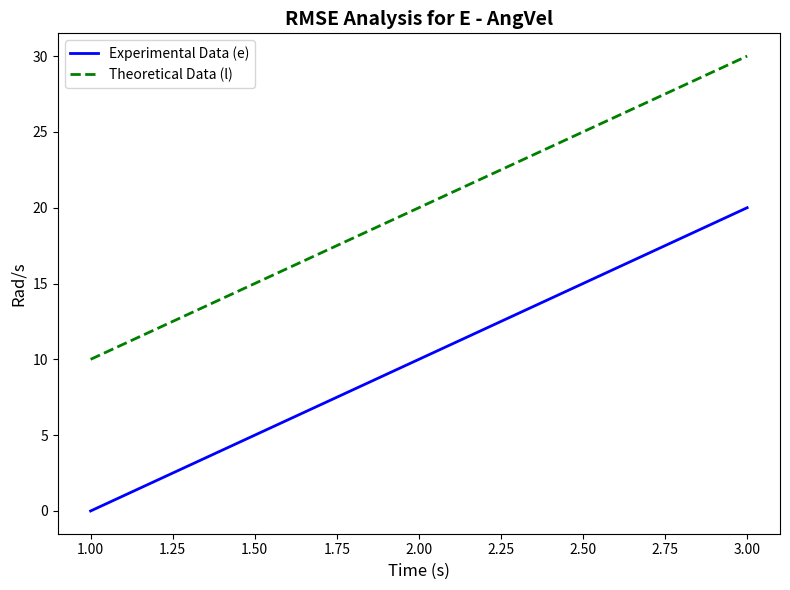

What is the difference between the highest and lowest values at 1.00?

10